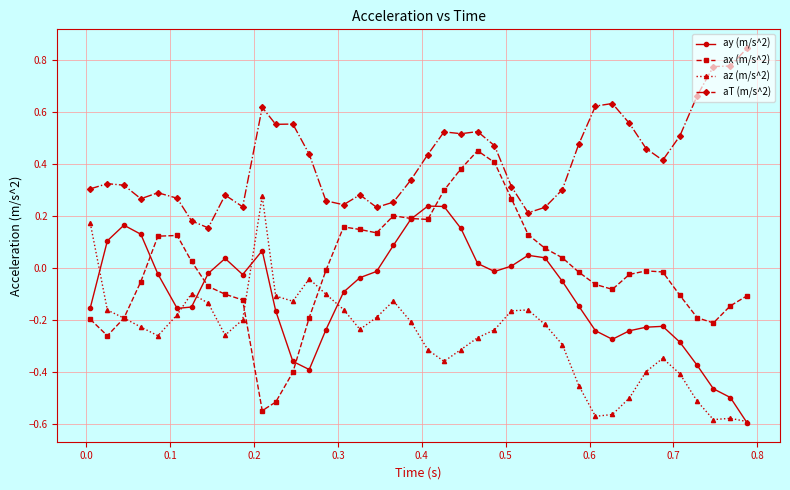

Which series has the largest range (max minus min)?

ax (m/s^2)